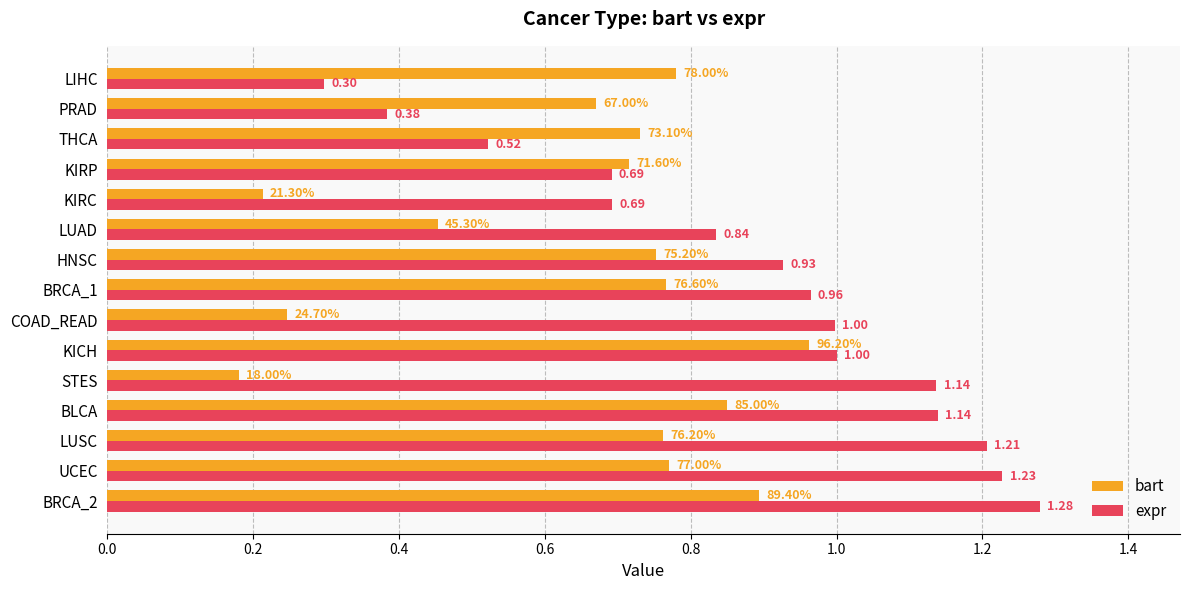

What is the difference between the maximum and minimum values in the expr series?

1.0